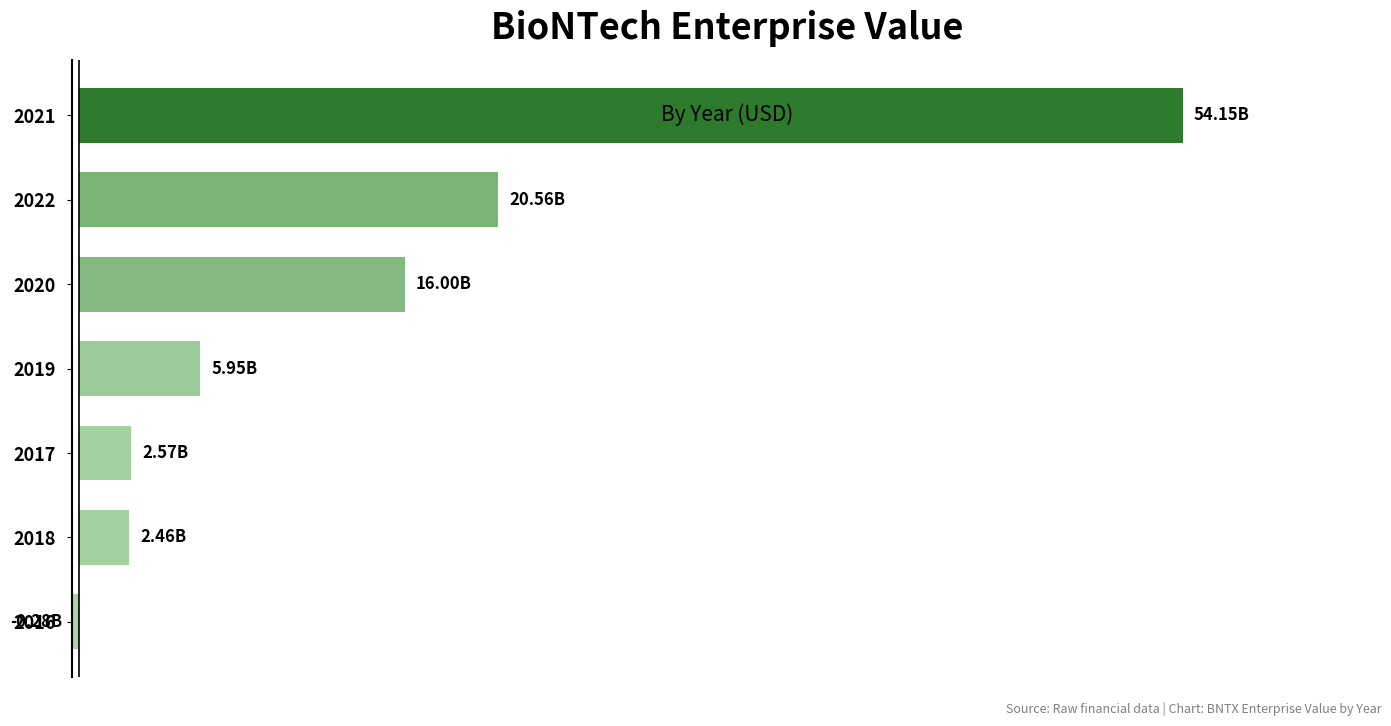

Are the bars horizontal?

Yes